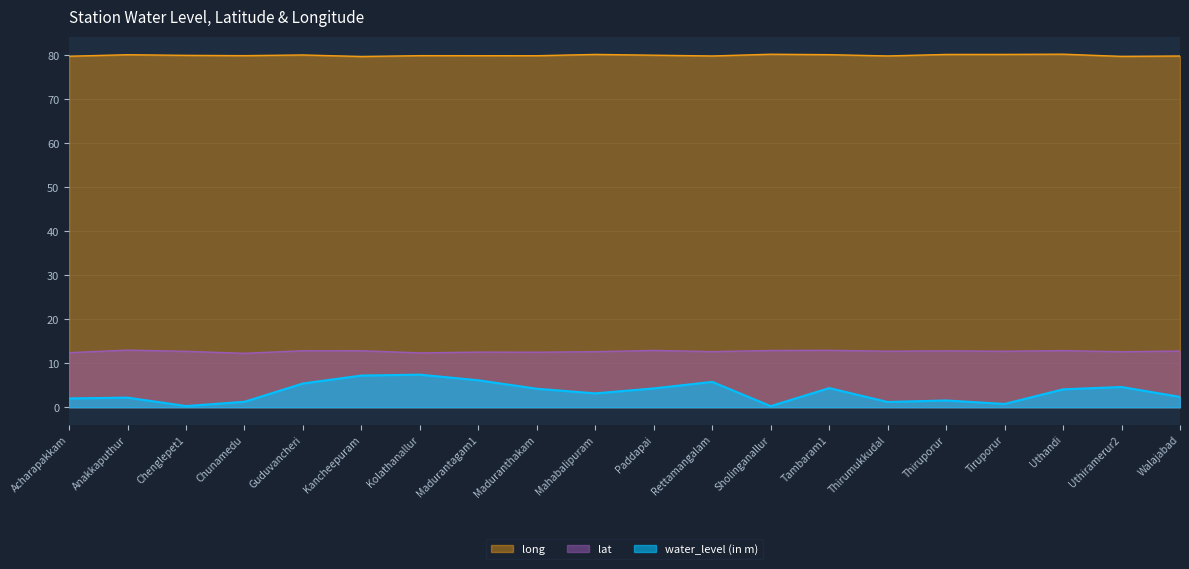

Reading left to right, extract all data points from this chart.

water_level (in m): 2.0	2.2	0.3	1.2	5.4	7.2	7.4	6.1	4.2	3.1	4.3	5.8	0.2	4.3	1.2	1.5	0.7	4.1	4.6	2.4
lat: 12.4	13.0	12.7	12.3	12.8	12.8	12.3	12.5	12.5	12.6	12.9	12.6	12.9	12.9	12.7	12.8	12.7	12.9	12.6	12.8
long: 79.8	80.1	80.0	79.9	80.1	79.7	79.9	79.9	79.9	80.2	80.0	79.8	80.2	80.1	79.8	80.2	80.2	80.2	79.7	79.8